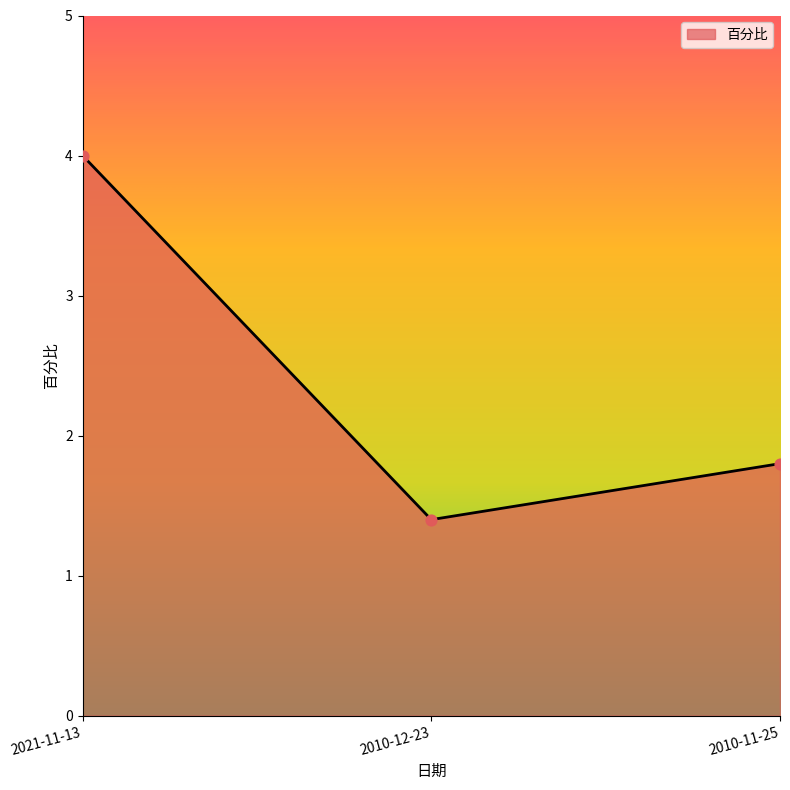

What is the change in value from 2021-11-13 to 2010-11-25?

-2.2